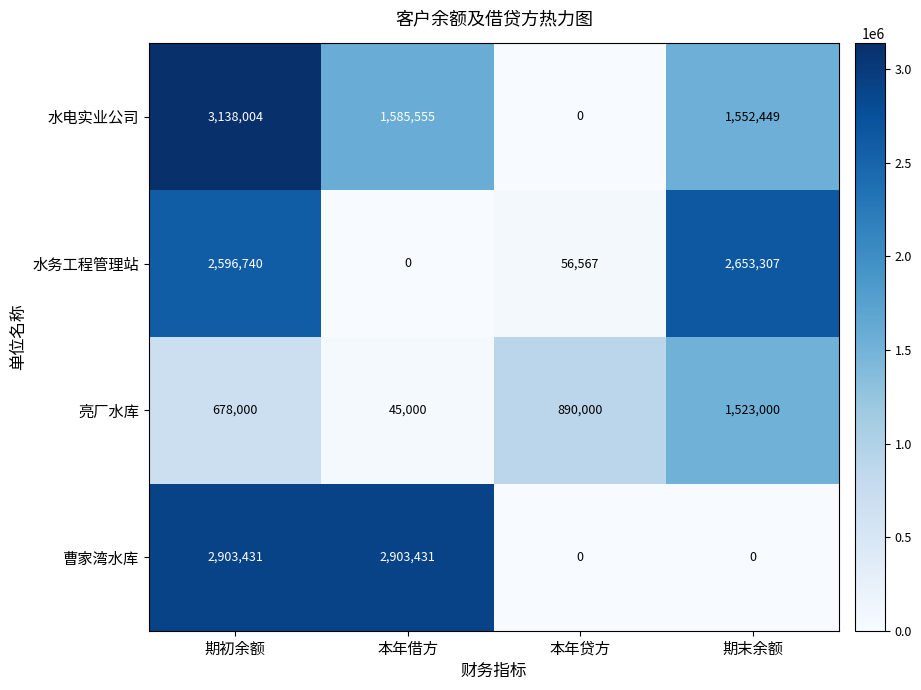

What is the difference between the second highest and second lowest values in the 曹家湾水库 series?

2903431